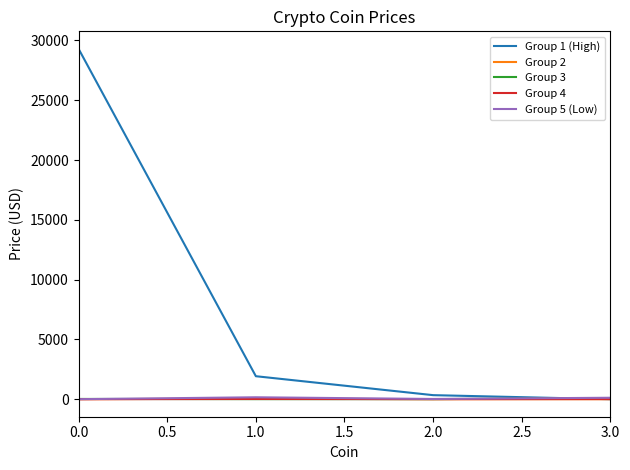

What is the minimum value shown in the chart?

0.1